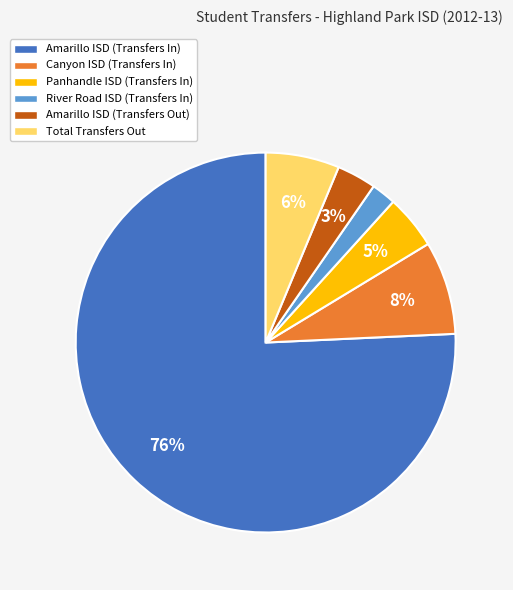

What is the largest slice in the pie chart?

Amarillo ISD (Transfers In)